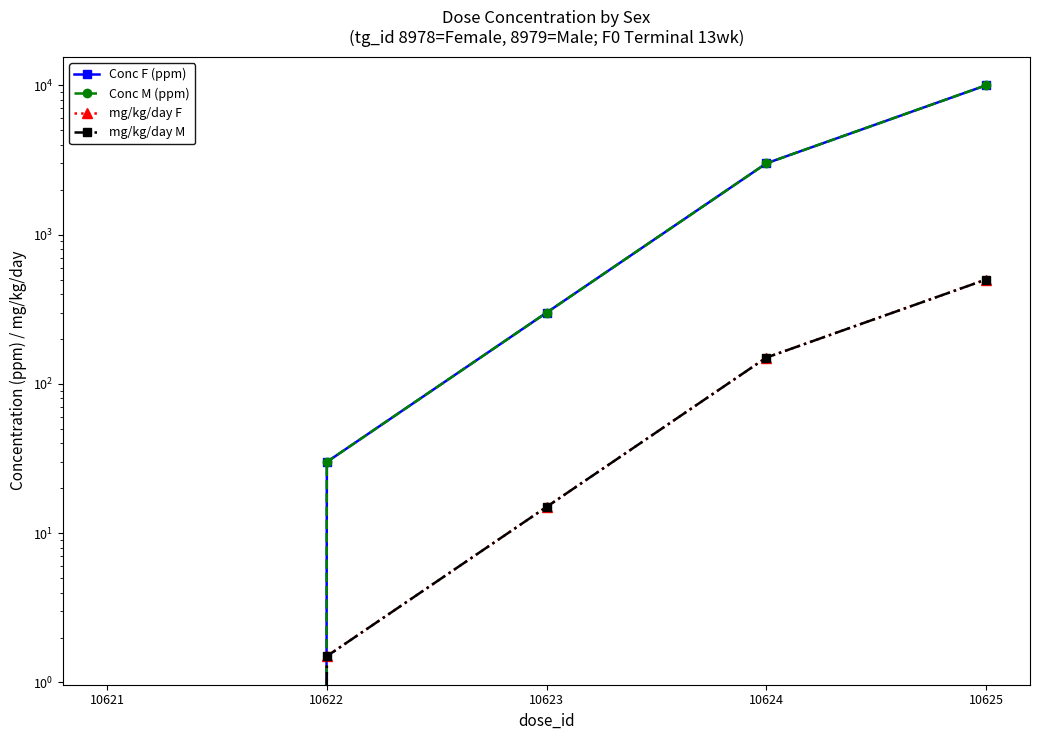

Rank the series at 10622 from lowest to highest value.

mg/kg/day F, mg/kg/day M, Conc F (ppm), Conc M (ppm)